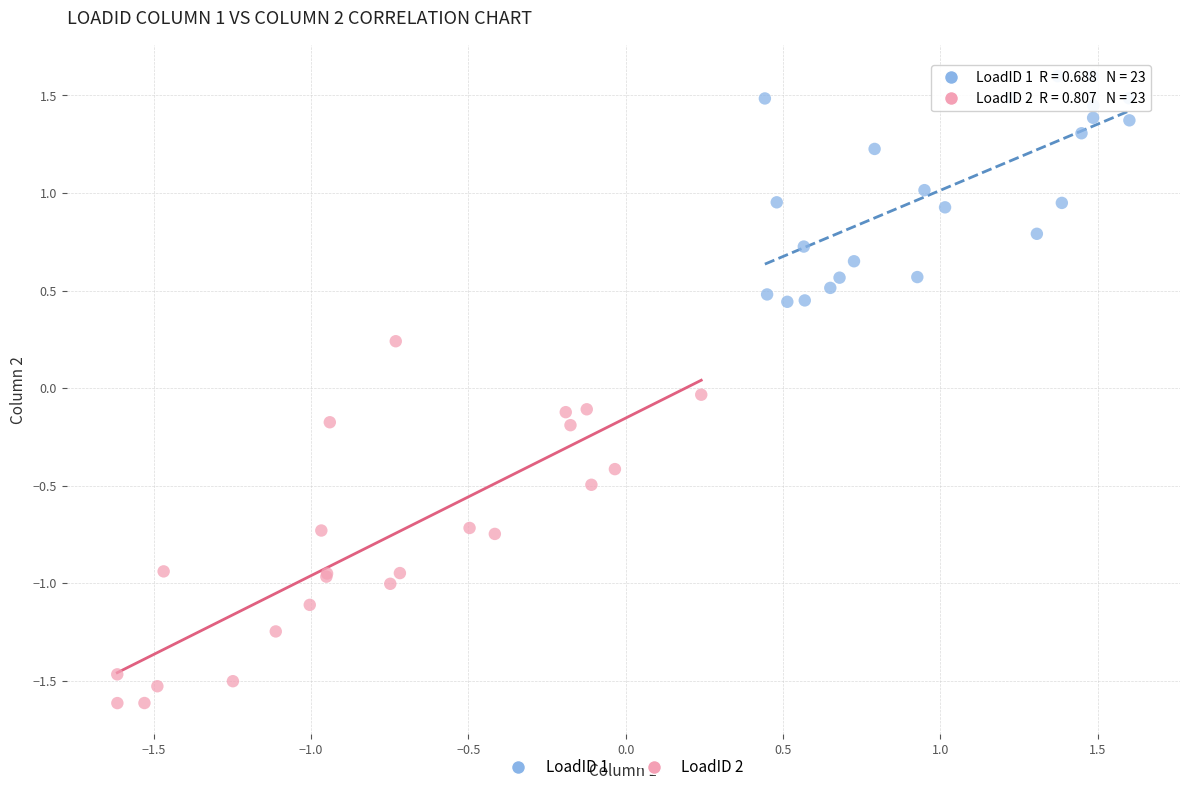

Which series contains the highest Y value?

LoadID 1